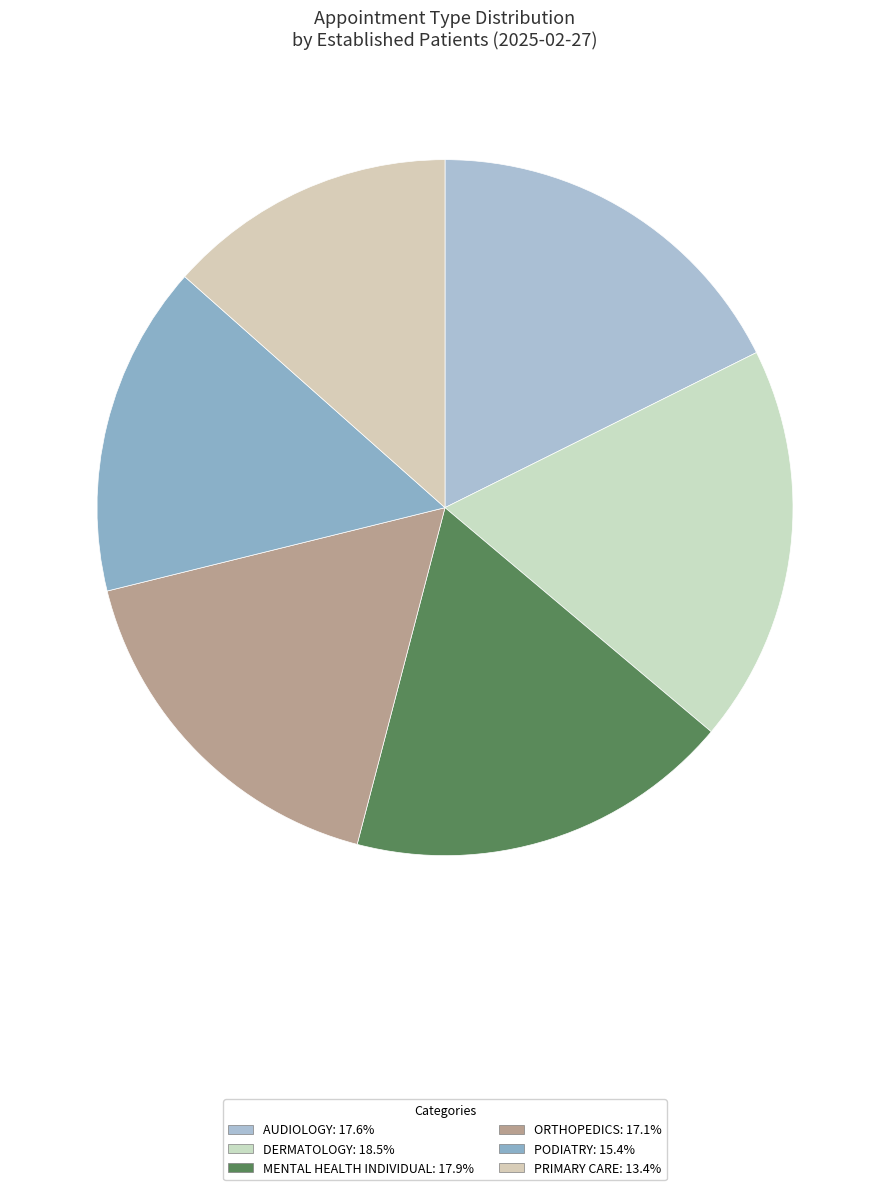

How many segments does this pie chart have?

6